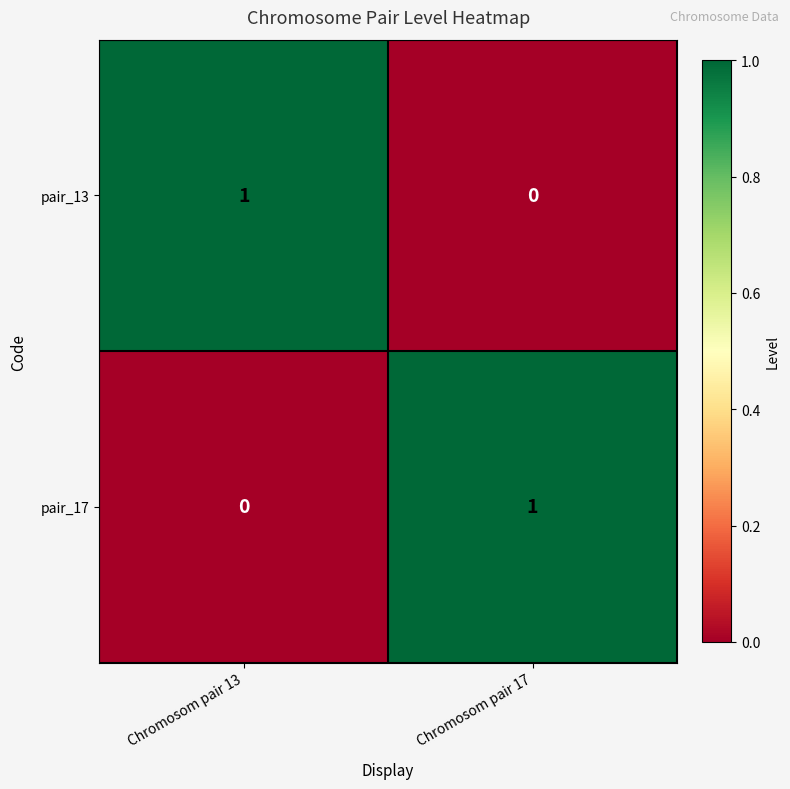

At how many categories does at least one series exceed 0?

2